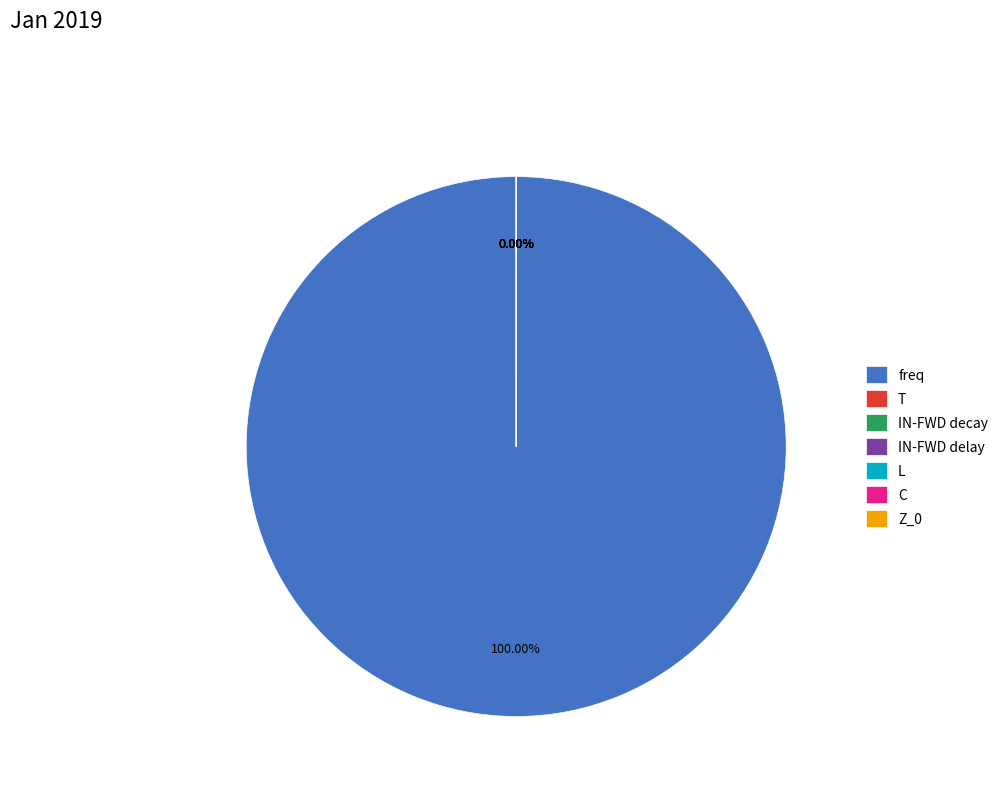

Does freq represent more than half of the total?

Yes